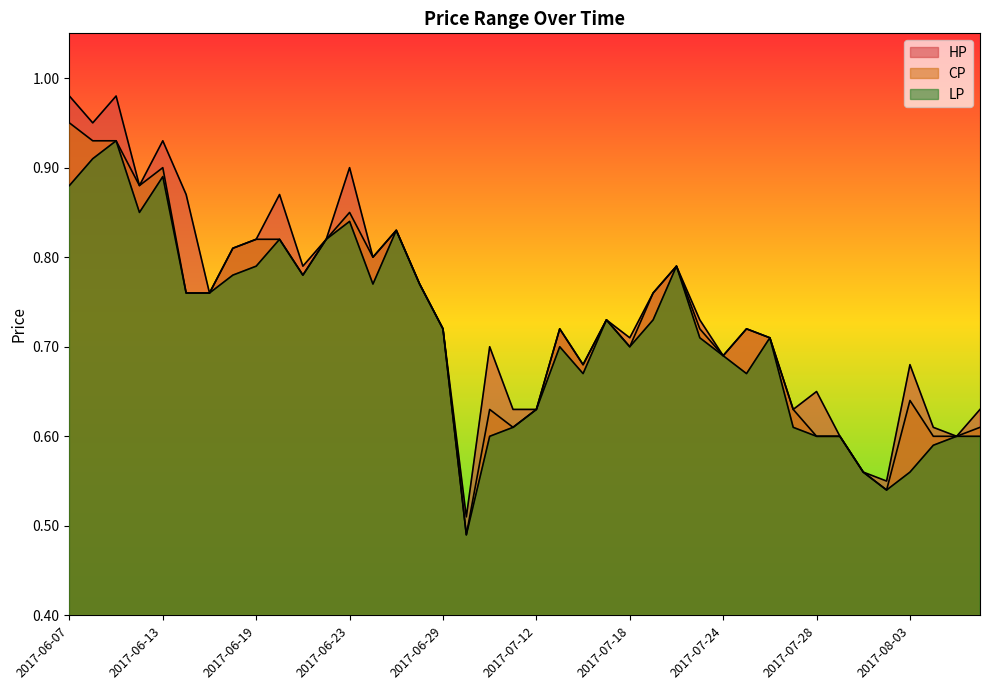

Reading right to left, extract all data points from this chart.

CP: 2017-08-08=0.6	2017-08-07=0.6	2017-08-04=0.6	2017-08-03=0.6	2017-08-02=0.5	2017-08-01=0.6	2017-07-31=0.6	2017-07-28=0.6	2017-07-27=0.6	2017-07-26=0.7	2017-07-25=0.7	2017-07-24=0.7	2017-07-21=0.7	2017-07-20=0.8	2017-07-19=0.8	2017-07-18=0.7	2017-07-17=0.7	2017-07-14=0.7	2017-07-13=0.7	2017-07-12=0.6	2017-07-11=0.6	2017-07-10=0.6	2017-07-07=0.5	2017-06-29=0.7	2017-06-28=0.8	2017-06-27=0.8	2017-06-26=0.8	2017-06-23=0.8	2017-06-22=0.8	2017-06-21=0.8	2017-06-20=0.8	2017-06-19=0.8	2017-06-16=0.8	2017-06-15=0.8	2017-06-14=0.8	2017-06-13=0.9	2017-06-12=0.9	2017-06-09=0.9	2017-06-08=0.9	2017-06-07=0.9
HP: 2017-08-08=0.6	2017-08-07=0.6	2017-08-04=0.6	2017-08-03=0.7	2017-08-02=0.6	2017-08-01=0.6	2017-07-31=0.6	2017-07-28=0.7	2017-07-27=0.6	2017-07-26=0.7	2017-07-25=0.7	2017-07-24=0.7	2017-07-21=0.7	2017-07-20=0.8	2017-07-19=0.8	2017-07-18=0.7	2017-07-17=0.7	2017-07-14=0.7	2017-07-13=0.7	2017-07-12=0.6	2017-07-11=0.6	2017-07-10=0.7	2017-07-07=0.5	2017-06-29=0.7	2017-06-28=0.8	2017-06-27=0.8	2017-06-26=0.8	2017-06-23=0.9	2017-06-22=0.8	2017-06-21=0.8	2017-06-20=0.9	2017-06-19=0.8	2017-06-16=0.8	2017-06-15=0.8	2017-06-14=0.9	2017-06-13=0.9	2017-06-12=0.9	2017-06-09=1.0	2017-06-08=0.9	2017-06-07=1.0
LP: 2017-08-08=0.6	2017-08-07=0.6	2017-08-04=0.6	2017-08-03=0.6	2017-08-02=0.5	2017-08-01=0.6	2017-07-31=0.6	2017-07-28=0.6	2017-07-27=0.6	2017-07-26=0.7	2017-07-25=0.7	2017-07-24=0.7	2017-07-21=0.7	2017-07-20=0.8	2017-07-19=0.7	2017-07-18=0.7	2017-07-17=0.7	2017-07-14=0.7	2017-07-13=0.7	2017-07-12=0.6	2017-07-11=0.6	2017-07-10=0.6	2017-07-07=0.5	2017-06-29=0.7	2017-06-28=0.8	2017-06-27=0.8	2017-06-26=0.8	2017-06-23=0.8	2017-06-22=0.8	2017-06-21=0.8	2017-06-20=0.8	2017-06-19=0.8	2017-06-16=0.8	2017-06-15=0.8	2017-06-14=0.8	2017-06-13=0.9	2017-06-12=0.8	2017-06-09=0.9	2017-06-08=0.9	2017-06-07=0.9